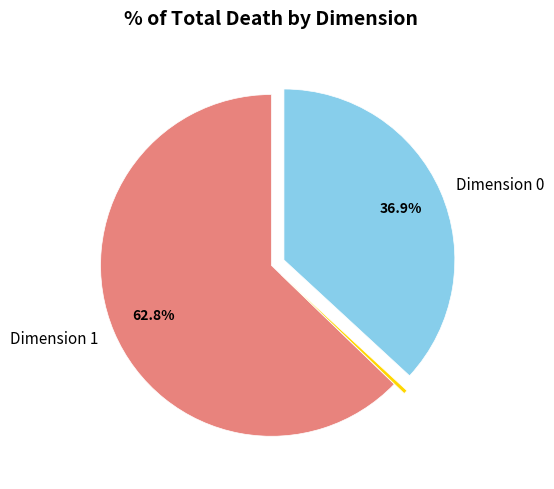

Is there any slice that represents more than half of the pie?

Yes